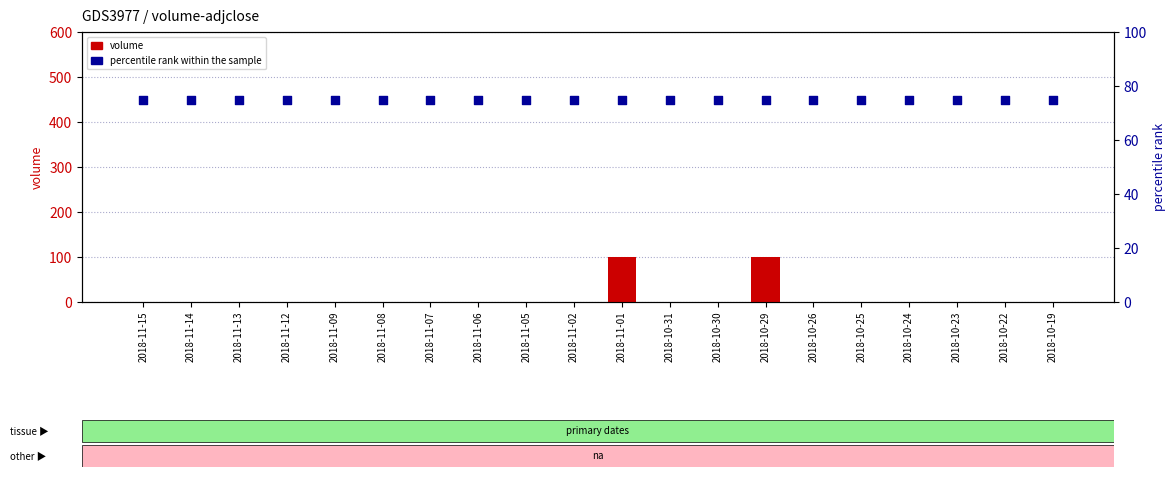

What is the total value across all series at 2018-10-23?

75